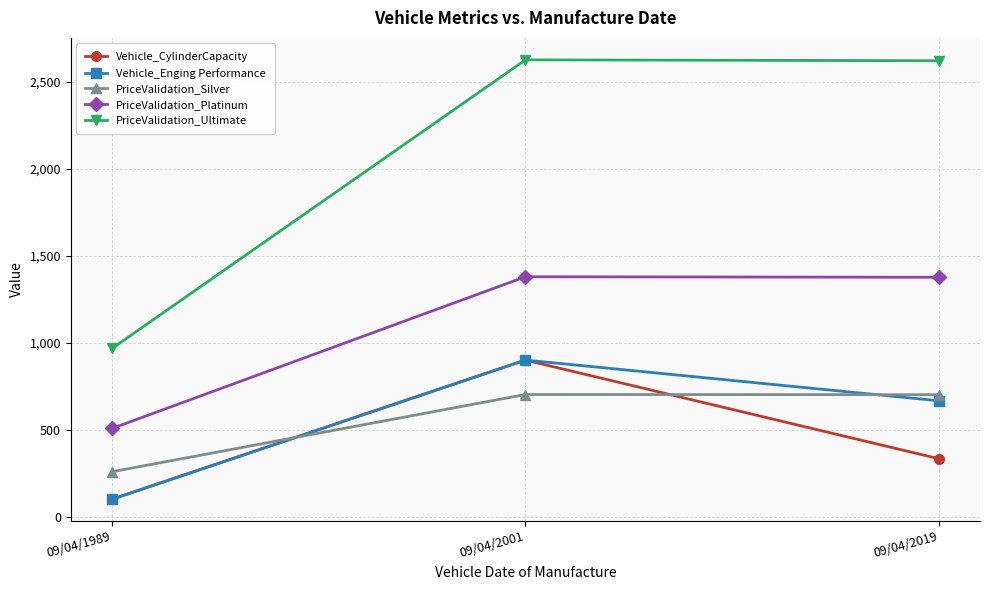

What is the maximum value for Vehicle_CylinderCapacity?

900